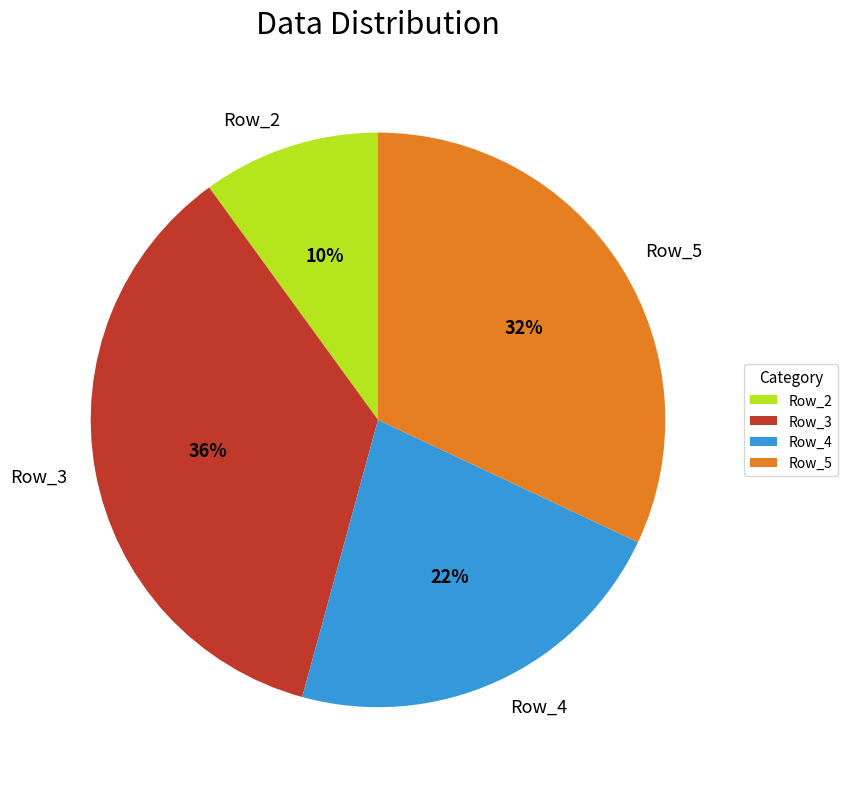

Is the sum of Row_5 and Row_3 greater than half?

Yes